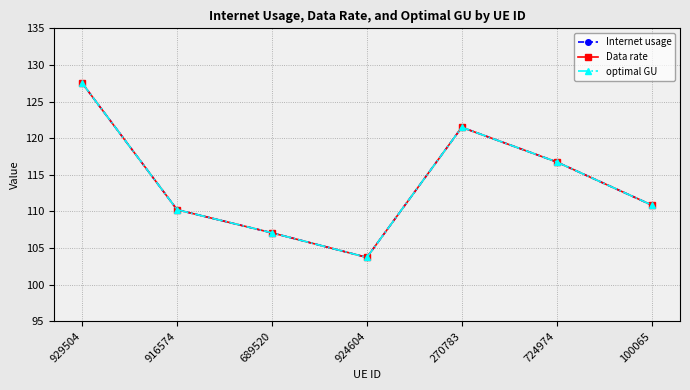

Does the chart have visible grid lines?

Yes